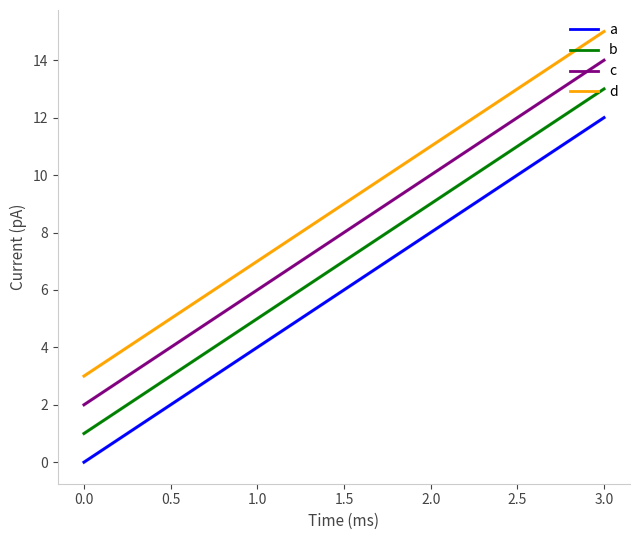

Is the value of b at 1.0 greater than the value of c at 3.0?

No